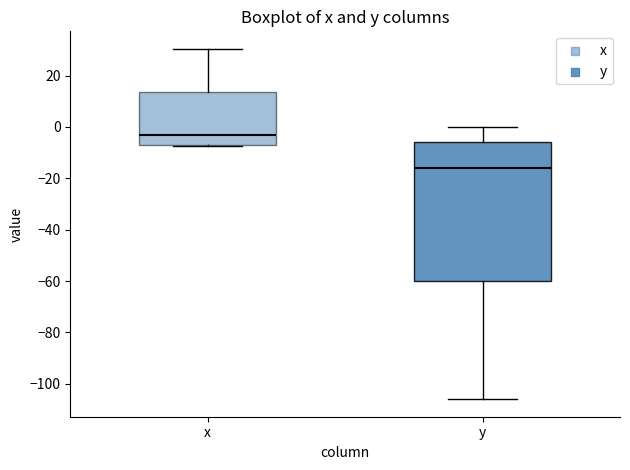

Reading left to right, transcribe this box plot: for each box, give where its median line is, the range the box spans, and where its two whiskers end, as read against the y-axis. The values are not printed on the chart, so give them approximately, as read against the axis.

x: median -4, box -6 to 14, whiskers -8 to 30
y: median -16, box -60 to -6, whiskers -106 to 0